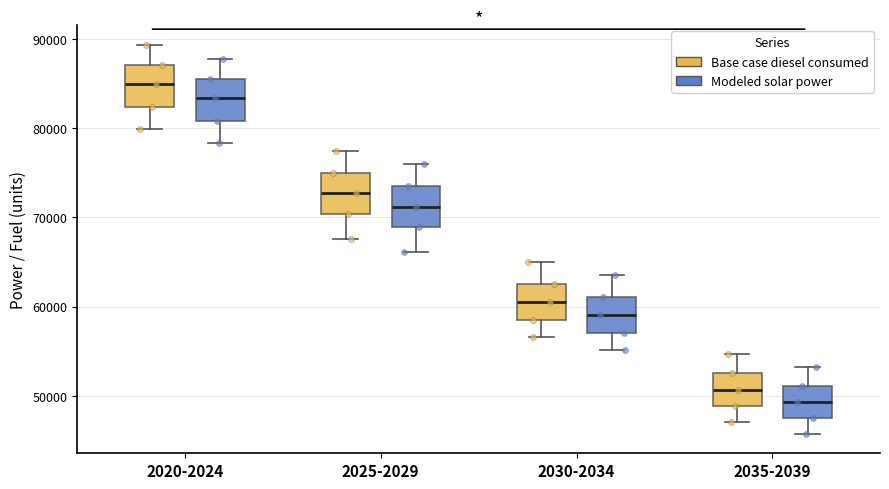

Where does the lower whisker of the box for 2030-2034 (Modeled solar power) end on the y-axis? The values are not printed on the chart, so give them approximately, as read against the axis.

55000